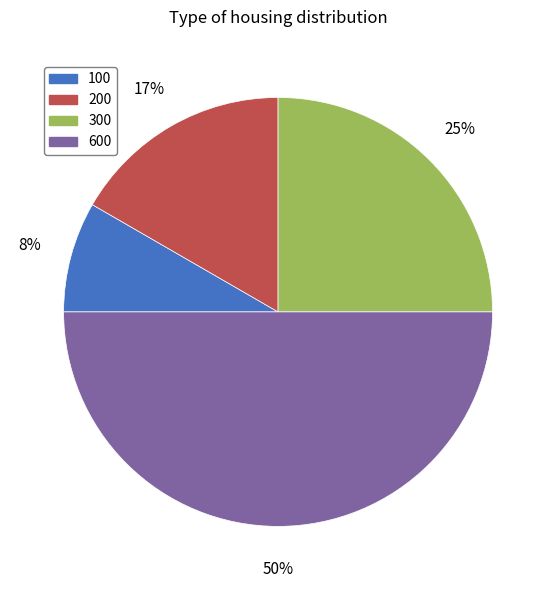

What is the smallest slice in the pie chart?

100